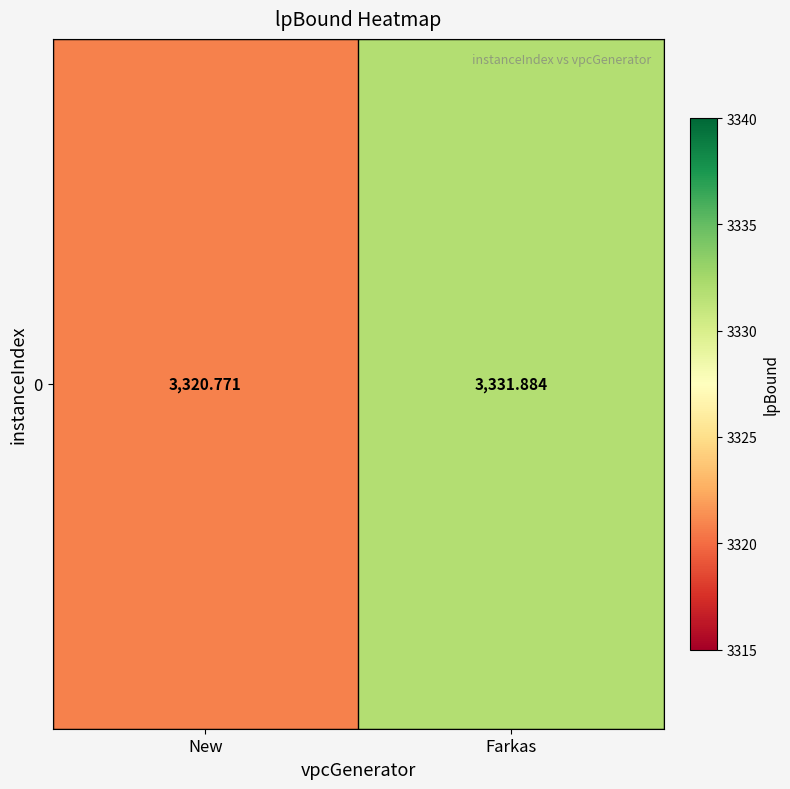

Approximately how many times larger is the value at Farkas compared to New?

1.0